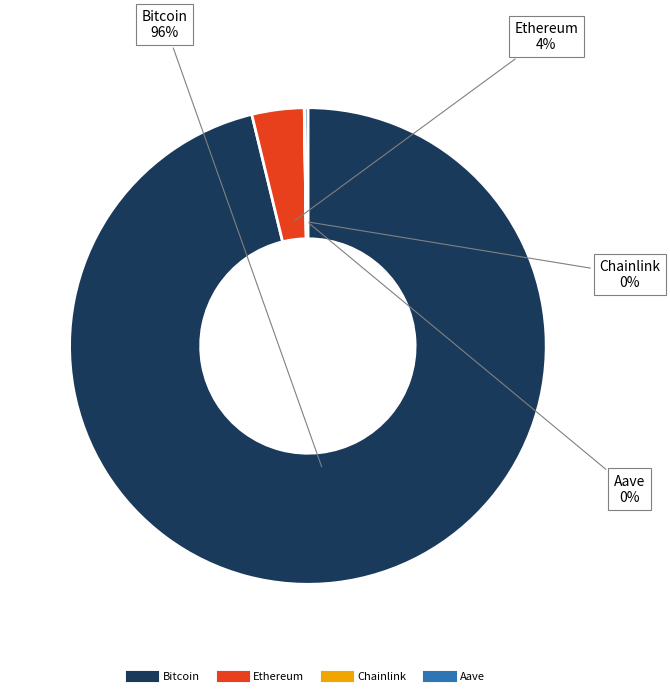

Which category has the biggest portion of the pie?

Bitcoin